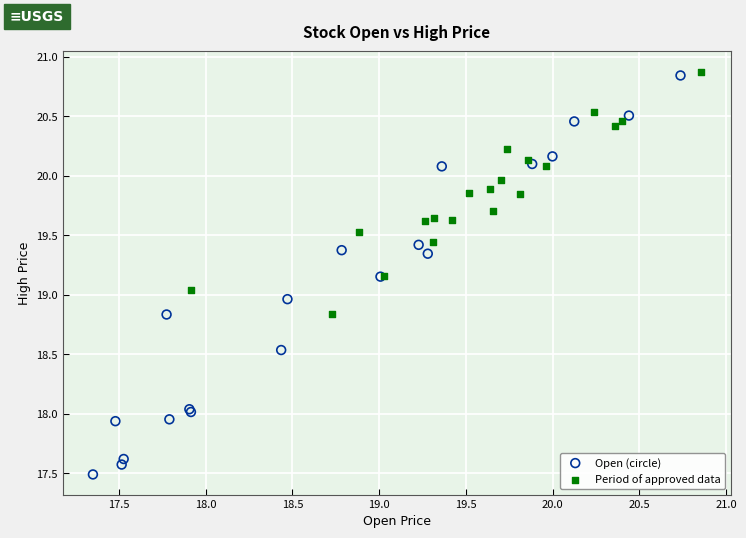

Which series reaches the minimum Y coordinate?

Open (circle)